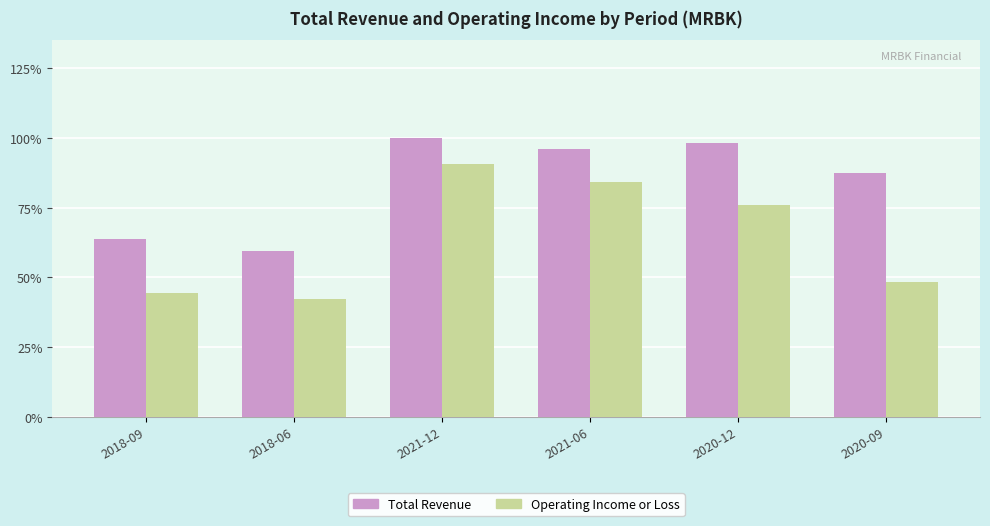

What are all the series names shown in the legend?

Total Revenue, Operating Income or Loss